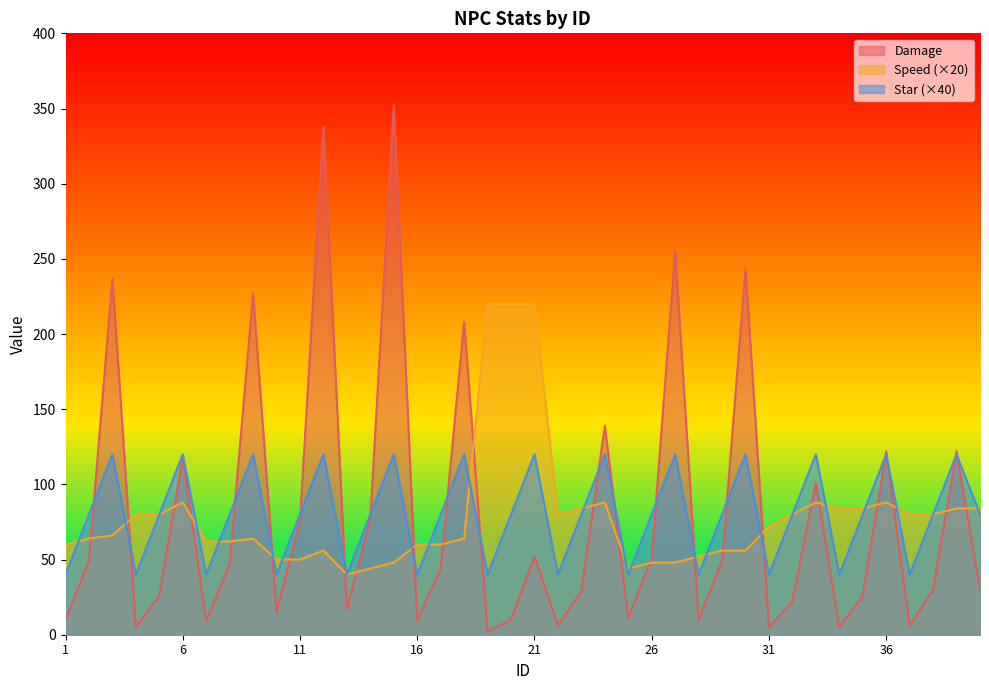

What is the value of the Damage point at the 13th from the left?

17